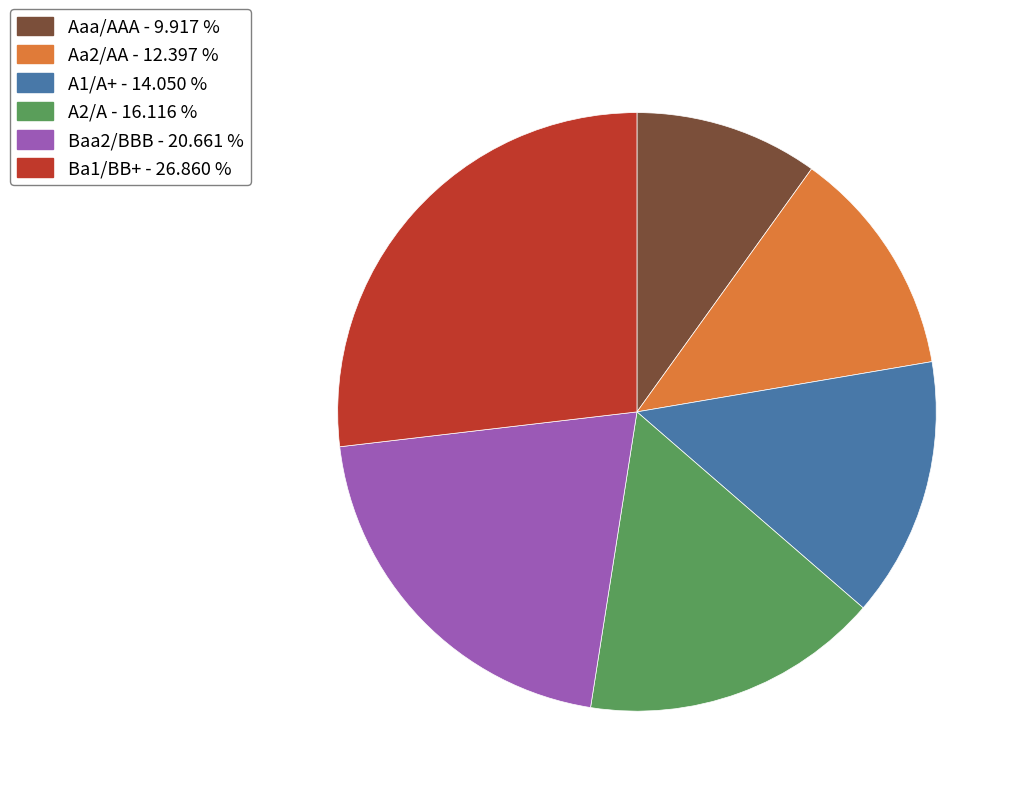

Which slice is the largest?

Ba1/BB+